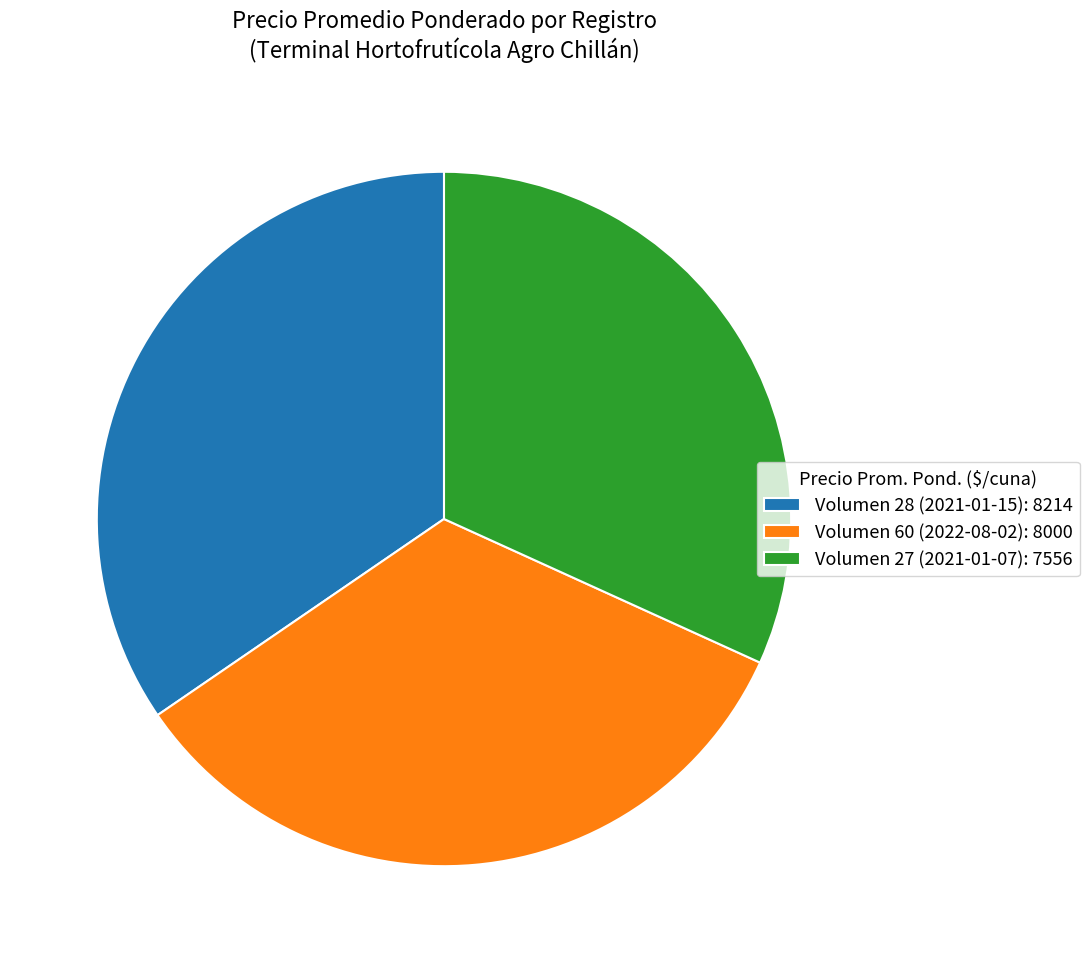

Which slice is the smallest?

Volumen 27 (2021-01-07)